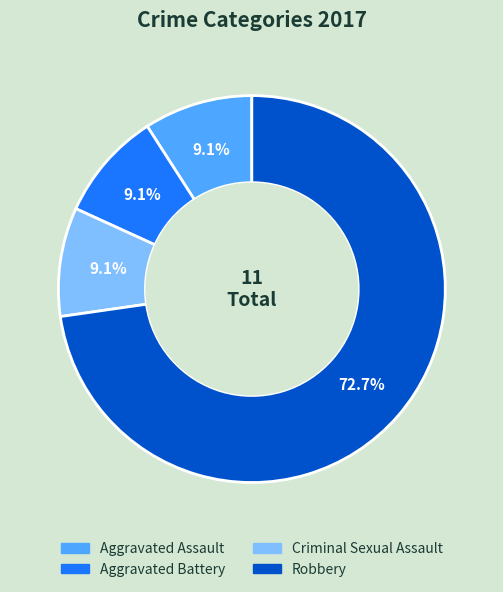

Combined, what portion of the pie is Criminal Sexual Assault and Robbery?

81.8%